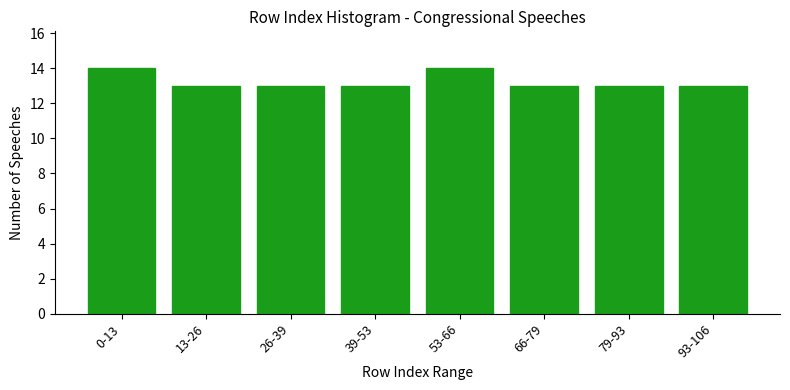

Reading left to right, what are all the values shown in this chart?

0-13=14	13-26=13	26-39=13	39-53=13	53-66=14	66-79=13	79-93=13	93-106=13